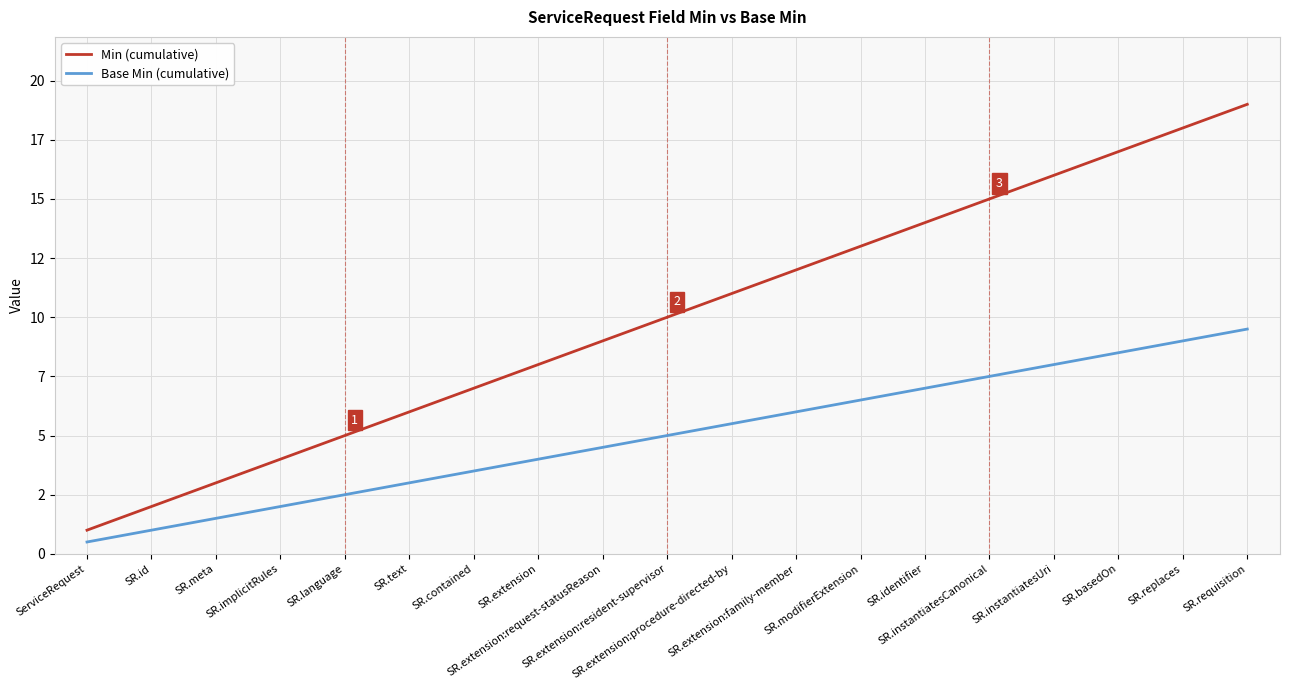

True or false: Base Min (cumulative) and Min (cumulative) cross at least once.

False